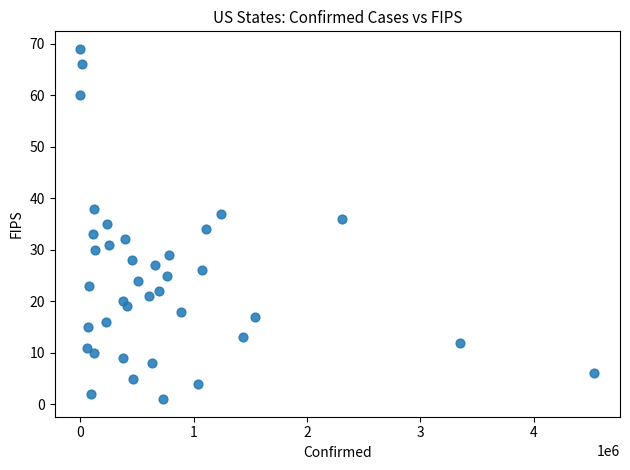

What is the range of Y values (max minus min)?

68